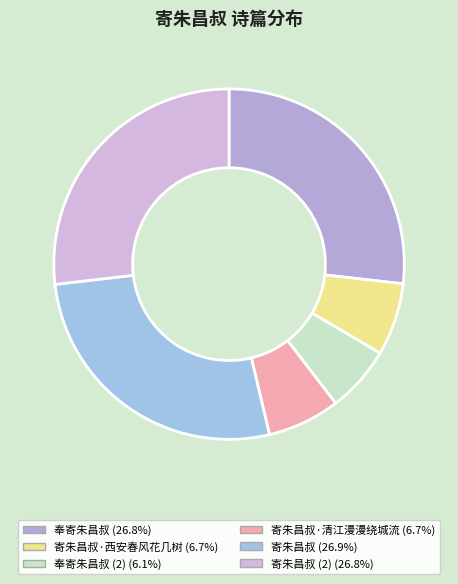

To the nearest percent, what is the difference between the largest and smallest slice percentages?

21%